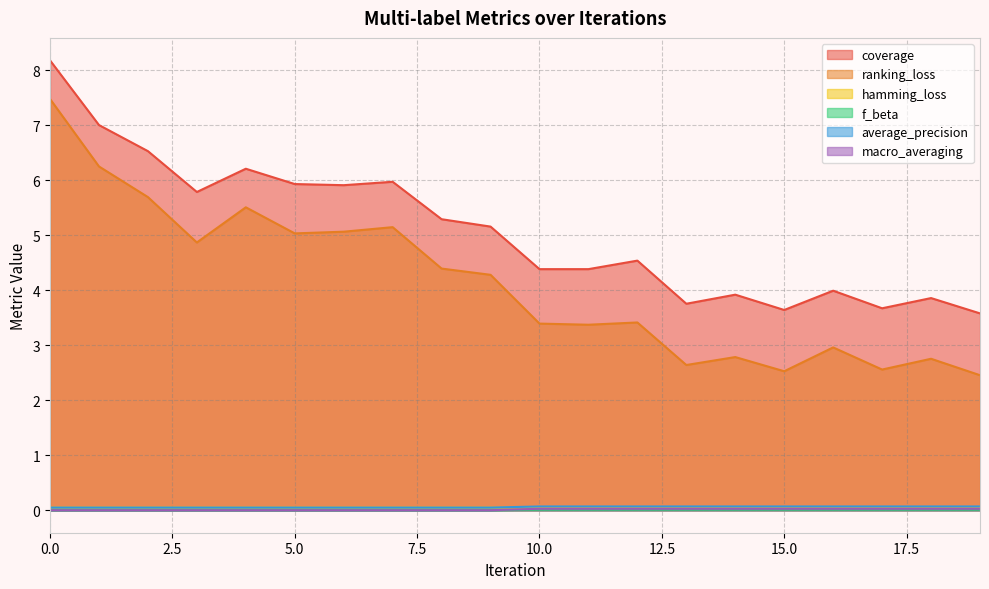

True or false: ranking_loss has a value of 5.7 at 10.

False